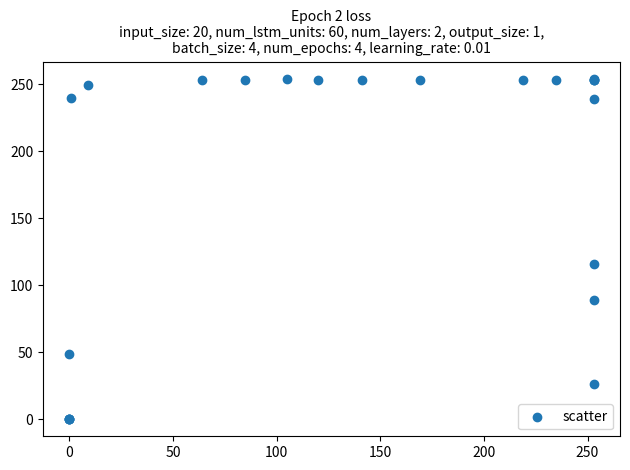

What Y value in the scatter plot is closest to 127?

116